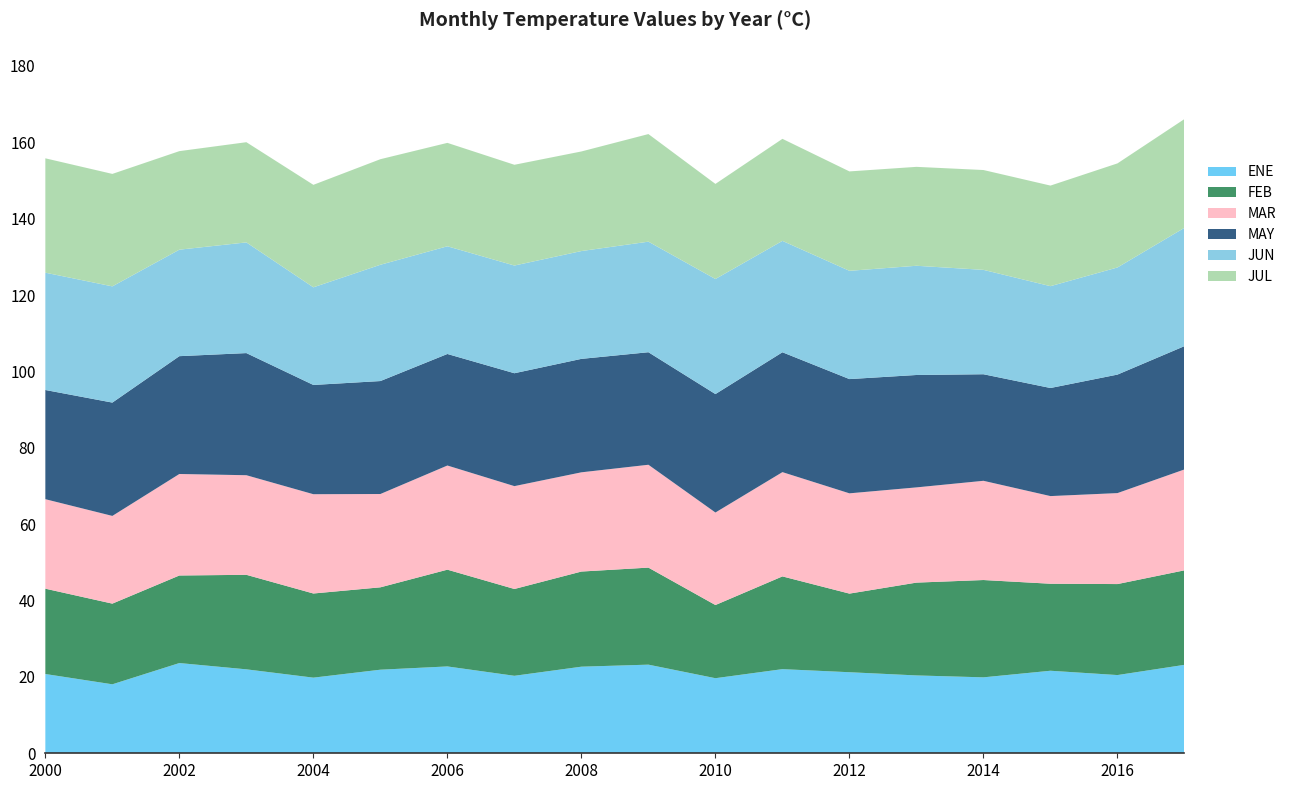

Reading left to right, what are all the values shown in this chart?

ENE: 2000=20.8	2001=18.1	2002=23.6	2003=22.0	2004=19.8	2005=21.9	2006=22.7	2007=20.3	2008=22.7	2009=23.2	2010=19.7	2011=22.0	2012=21.2	2013=20.4	2014=19.9	2015=21.6	2016=20.5	2017=23.2
FEB: 2000=22.3	2001=21.1	2002=22.9	2003=24.8	2004=22.0	2005=21.6	2006=25.3	2007=22.7	2008=24.9	2009=25.4	2010=19.2	2011=24.3	2012=20.6	2013=24.3	2014=25.5	2015=22.8	2016=23.8	2017=24.8
MAR: 2000=23.4	2001=23.0	2002=26.6	2003=26.1	2004=26.0	2005=24.4	2006=27.3	2007=26.9	2008=26.0	2009=26.9	2010=24.2	2011=27.3	2012=26.3	2013=24.9	2014=26.0	2015=23.0	2016=23.8	2017=26.4
MAY: 2000=28.6	2001=29.7	2002=30.9	2003=32.0	2004=28.6	2005=29.6	2006=29.2	2007=29.6	2008=29.7	2009=29.5	2010=31.0	2011=31.4	2012=29.9	2013=29.4	2014=27.9	2015=28.3	2016=31.0	2017=32.3
JUN: 2000=30.7	2001=30.4	2002=27.9	2003=29.0	2004=25.6	2005=30.4	2006=28.2	2007=28.2	2008=28.2	2009=28.9	2010=30.1	2011=29.2	2012=28.4	2013=28.6	2014=27.3	2015=26.7	2016=28.1	2017=31.0
JUL: 2000=30.0	2001=29.5	2002=25.8	2003=26.2	2004=26.8	2005=27.6	2006=27.1	2007=26.4	2008=26.1	2009=28.2	2010=24.9	2011=26.7	2012=26.0	2013=25.9	2014=26.1	2015=26.3	2016=27.3	2017=28.5